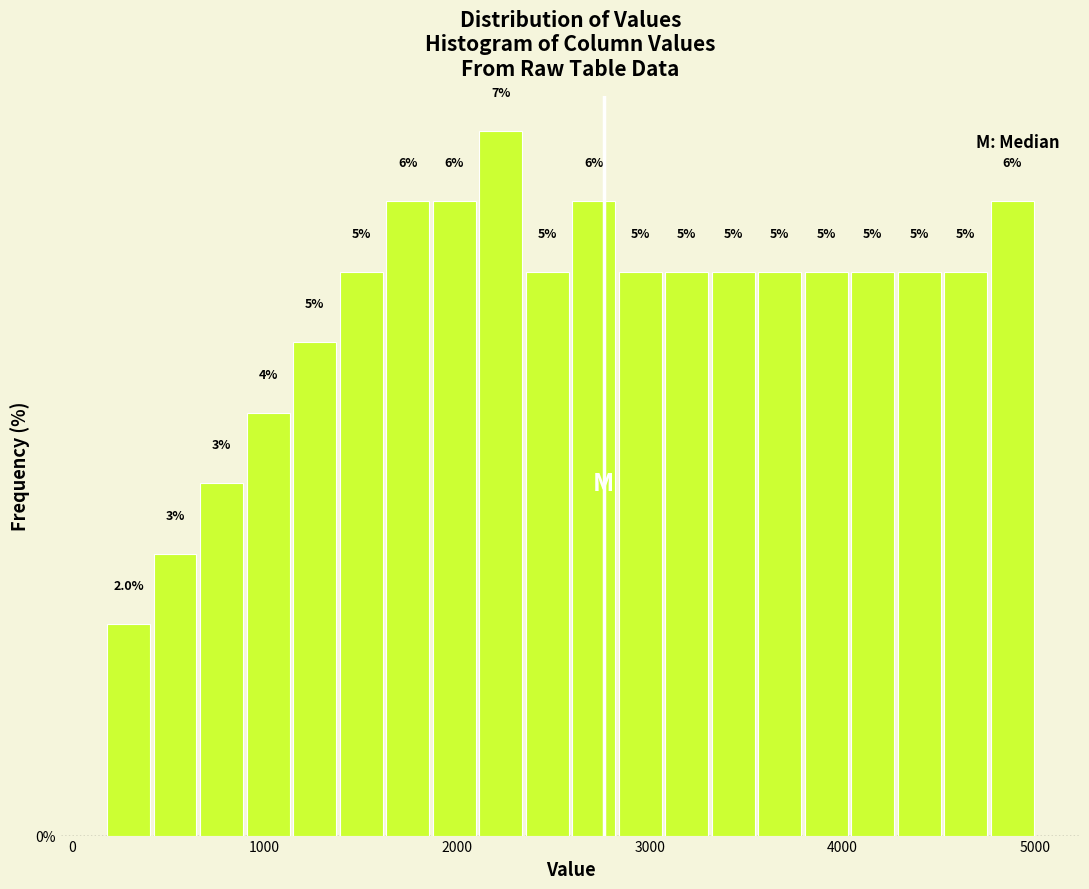

Read against the x-axis, roughly where is the centre of the tallest bar?

2200